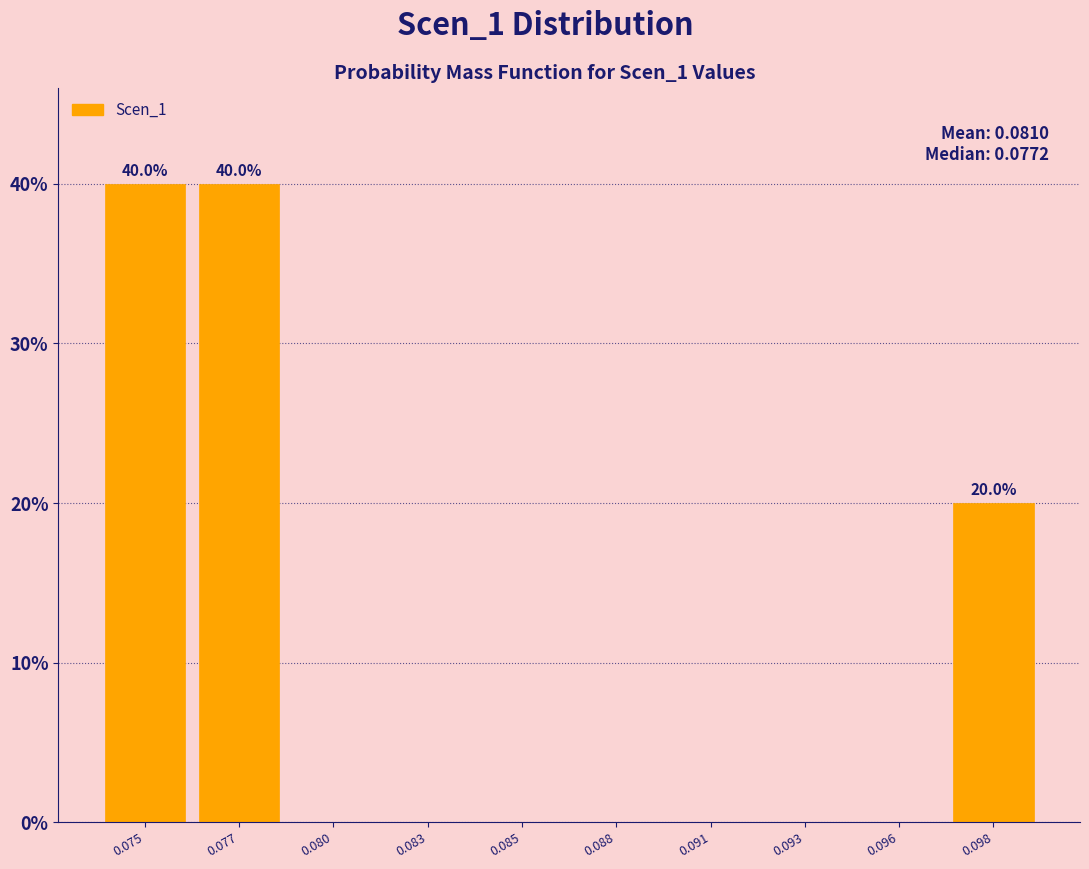

Reading left to right, what are all the values shown in this chart?

0.075=40	0.077=40	0.080=0	0.083=0	0.085=0	0.088=0	0.091=0	0.093=0	0.096=0	0.098=20